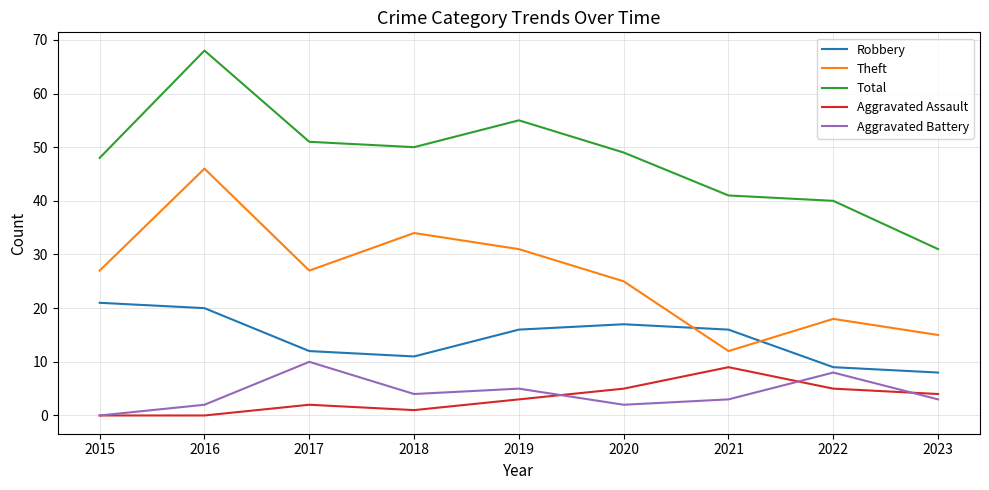

Count the number of data series in this chart.

5